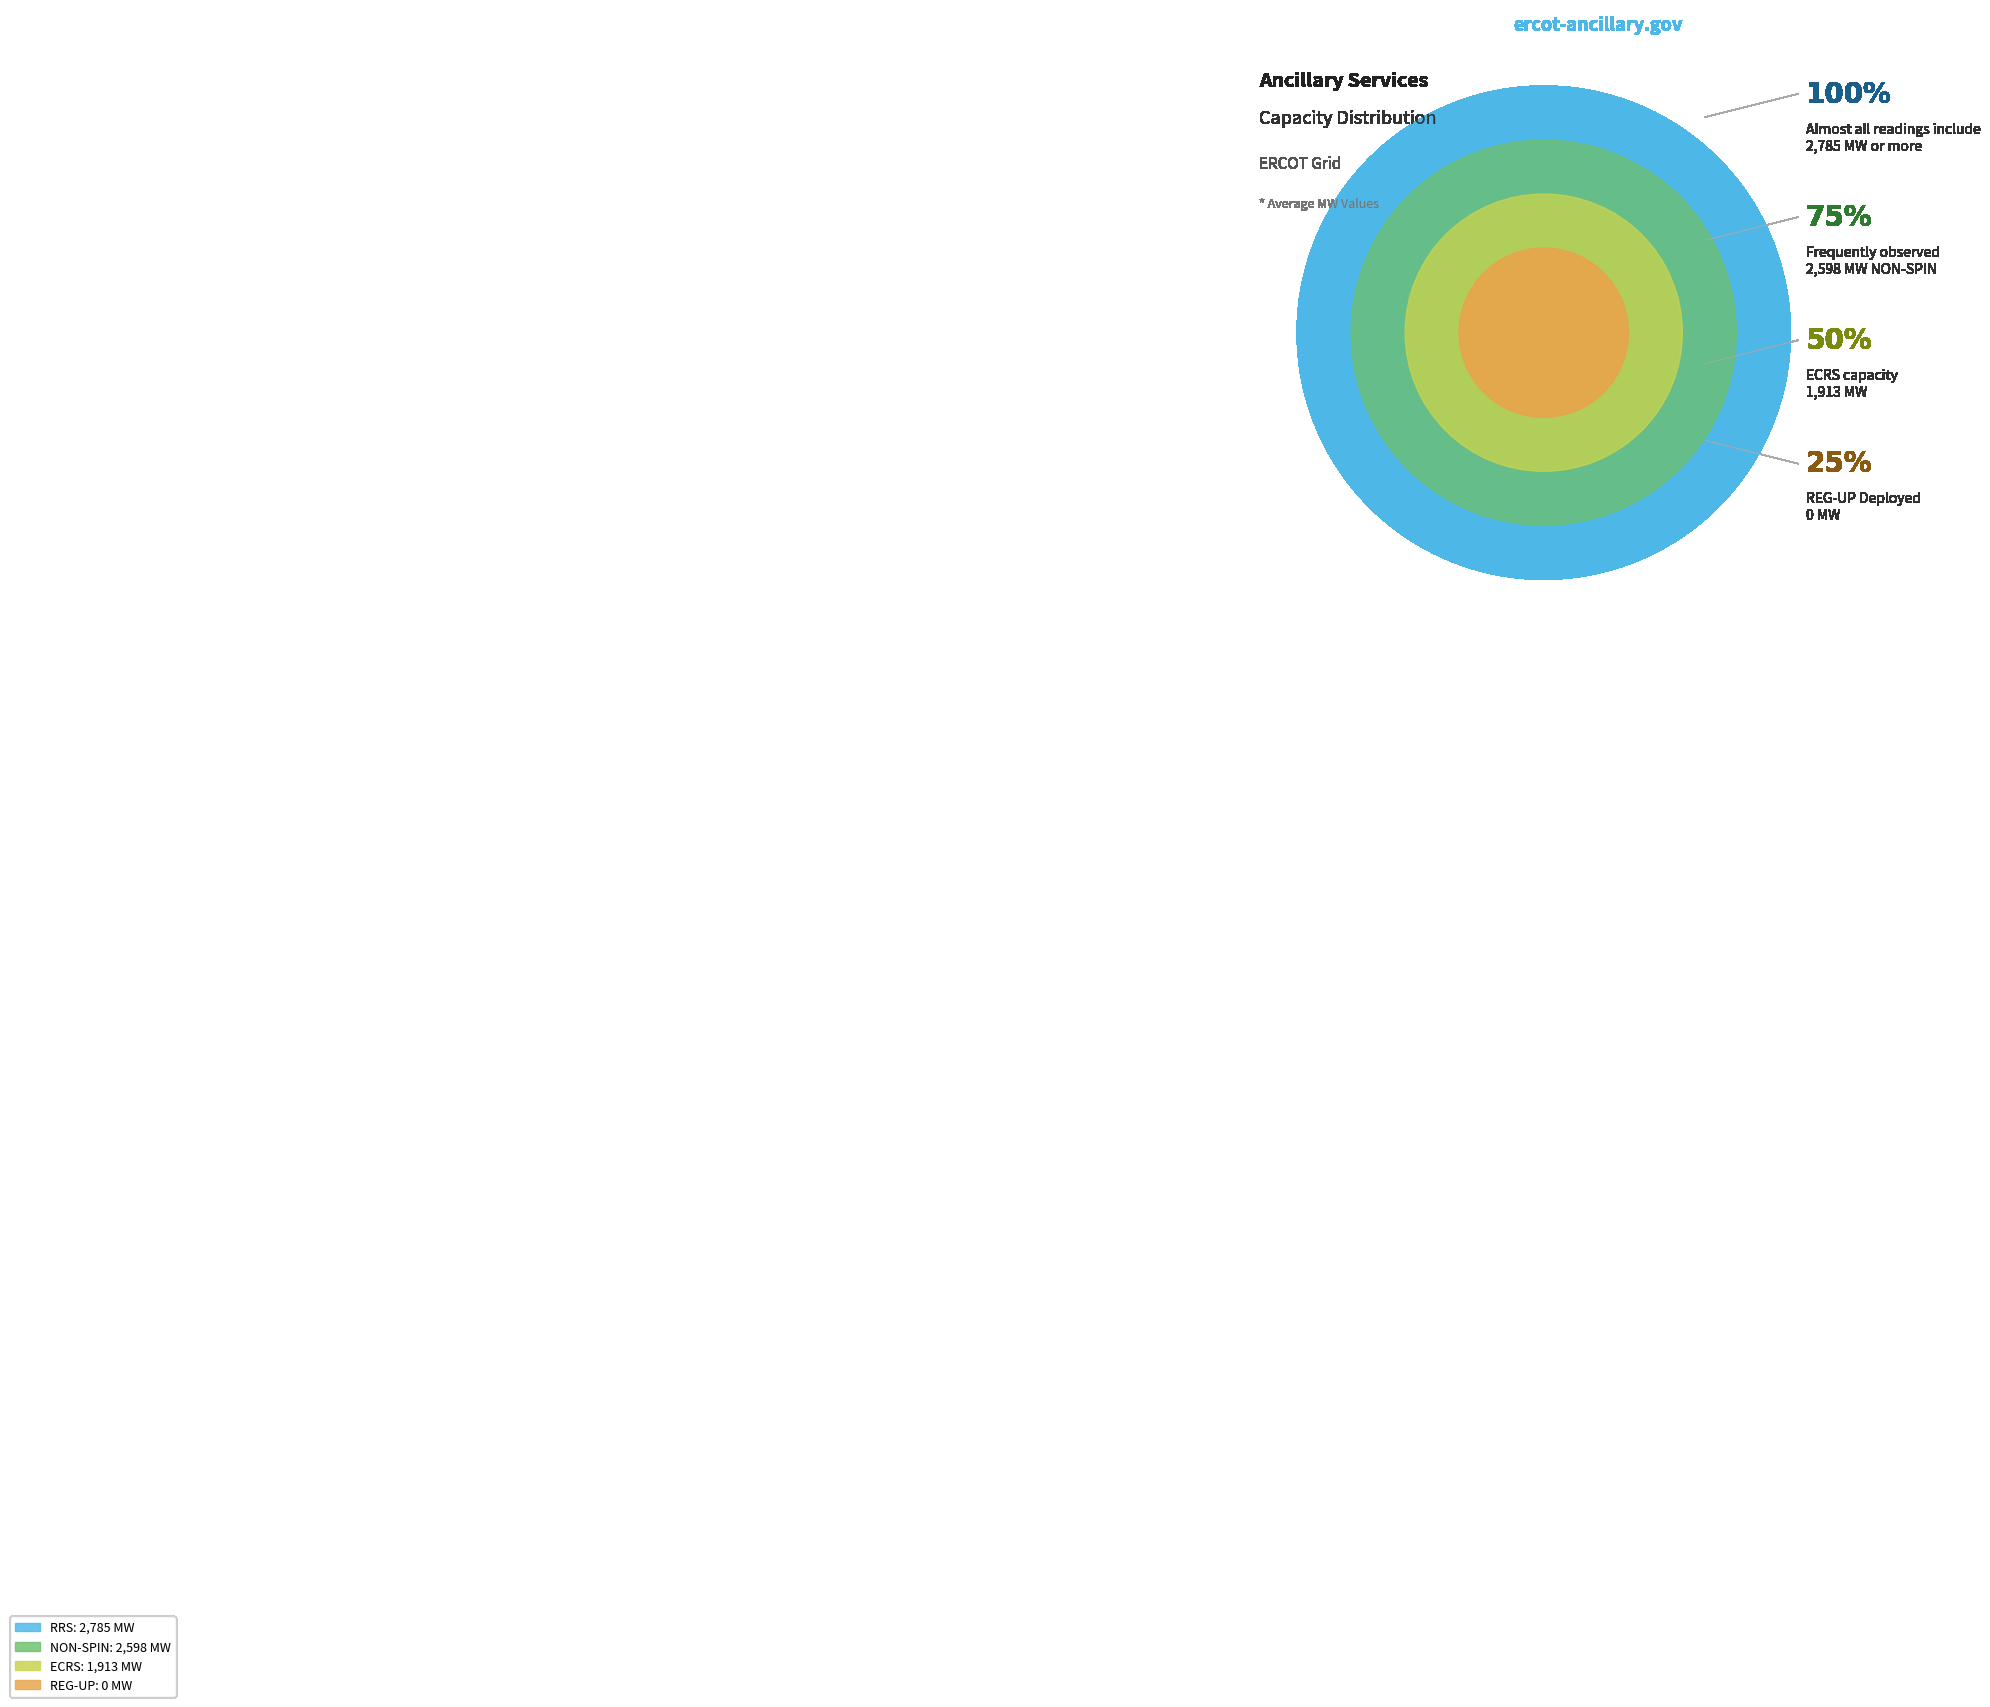

Is it true that RRS is 47% of the pie?

False